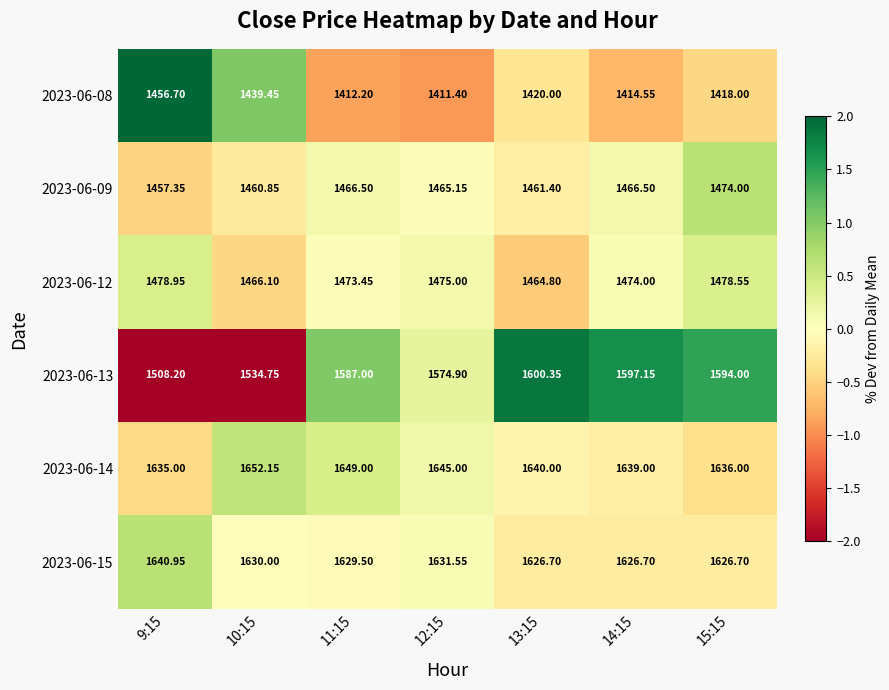

Which series has the largest total across all categories?

2023-06-14